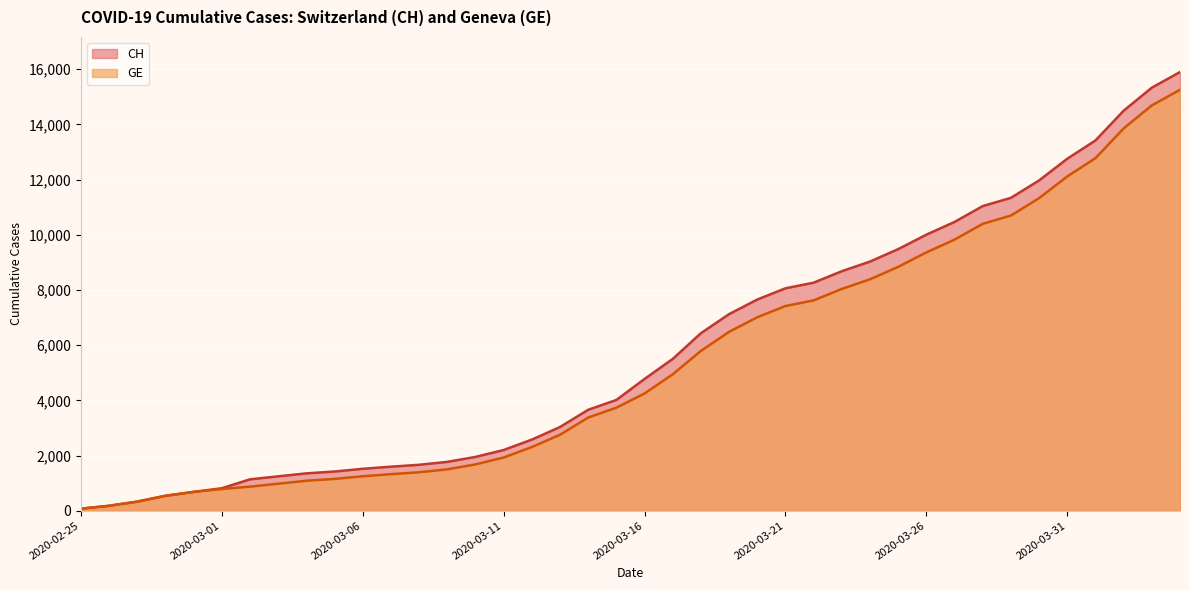

How many data points in CH are above 4775?

19